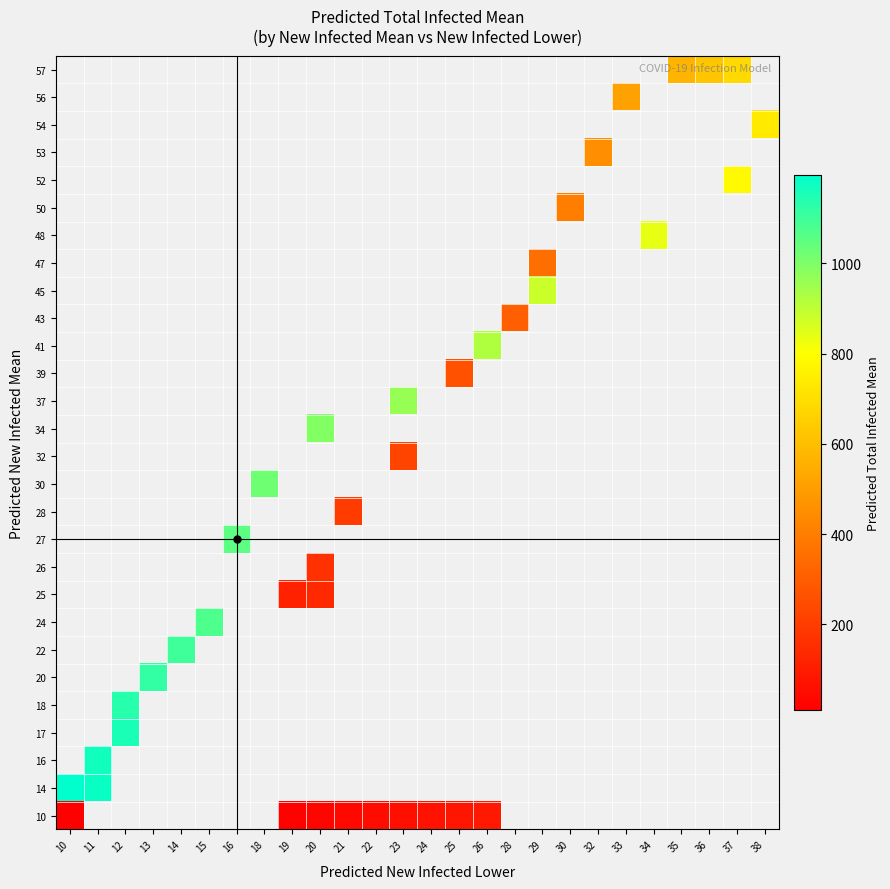

How many series are shown in this chart?

28